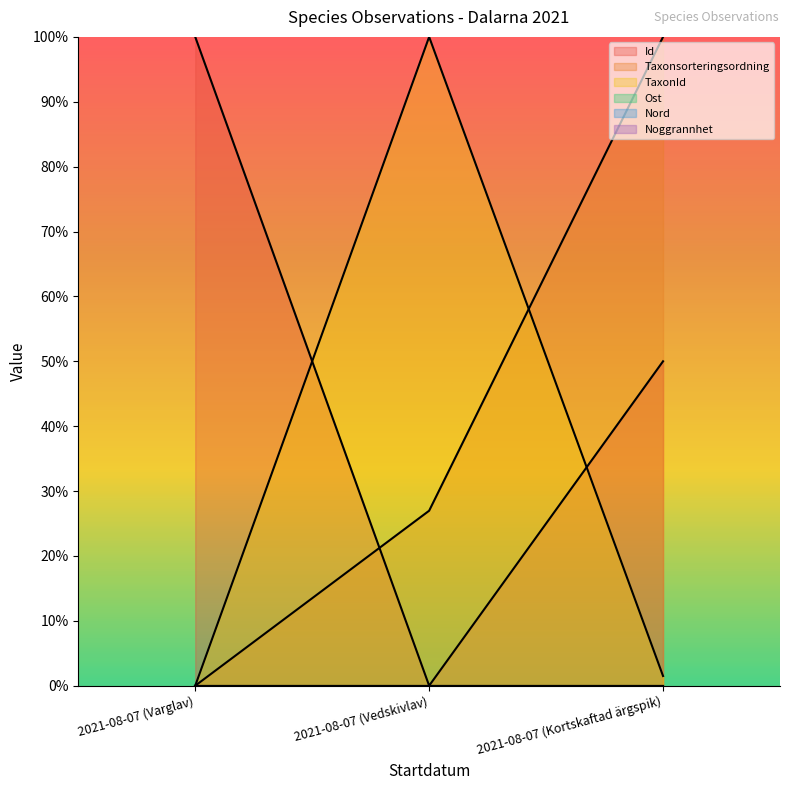

Rank the series by their average value, from highest to lowest.

Id, Taxonsorteringsordning, TaxonId